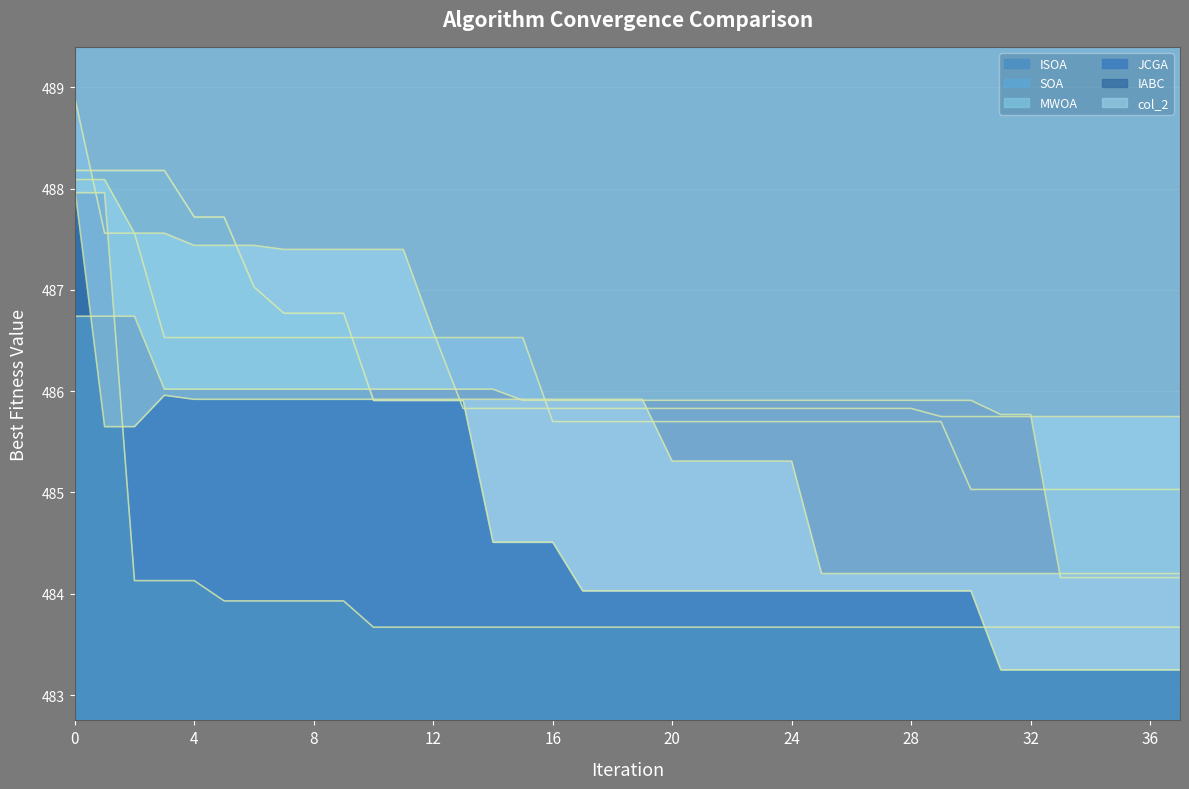

The value of JCGA at 8 is 792.7. True or false?

False